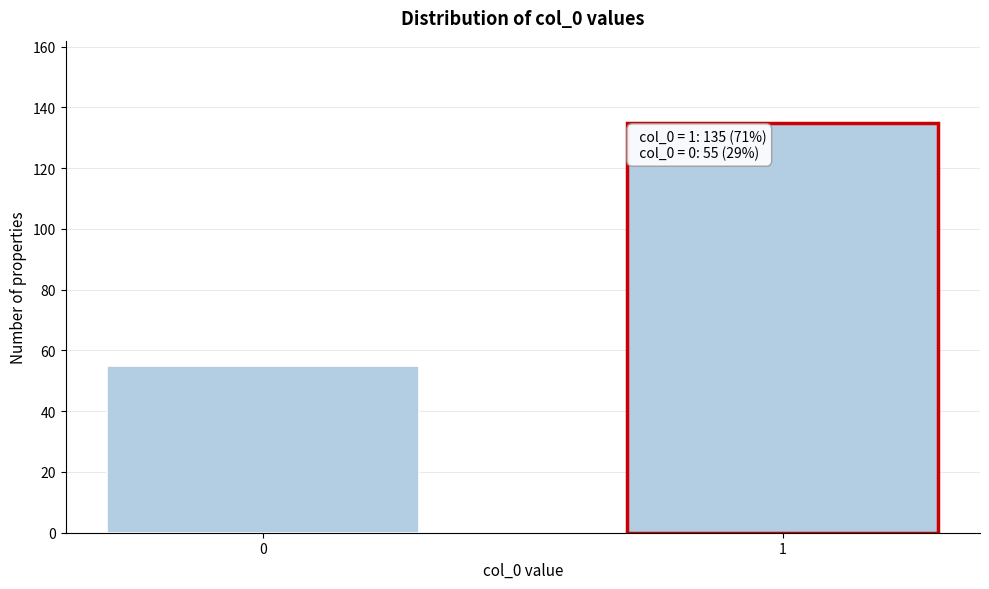

Reading left to right, what are all the values shown in this chart?

55	135